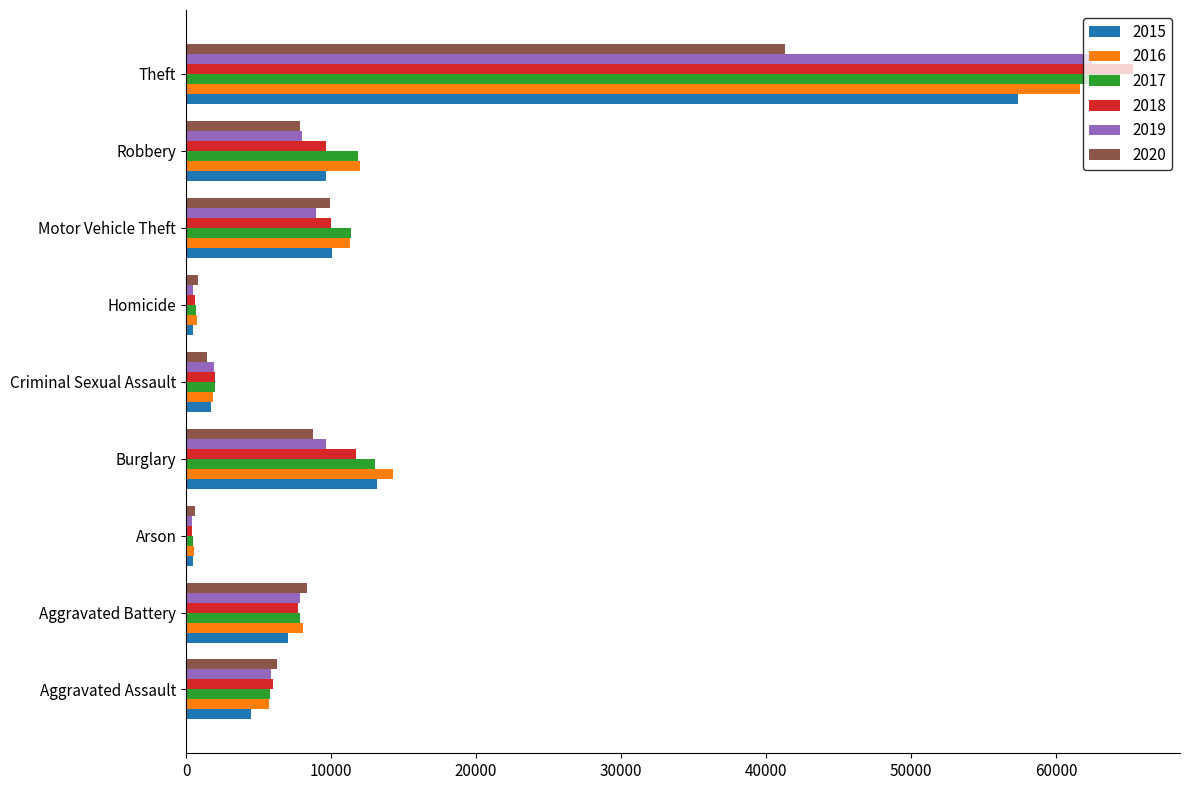

The value of 2017 at Motor Vehicle Theft is 5013. True or false?

False